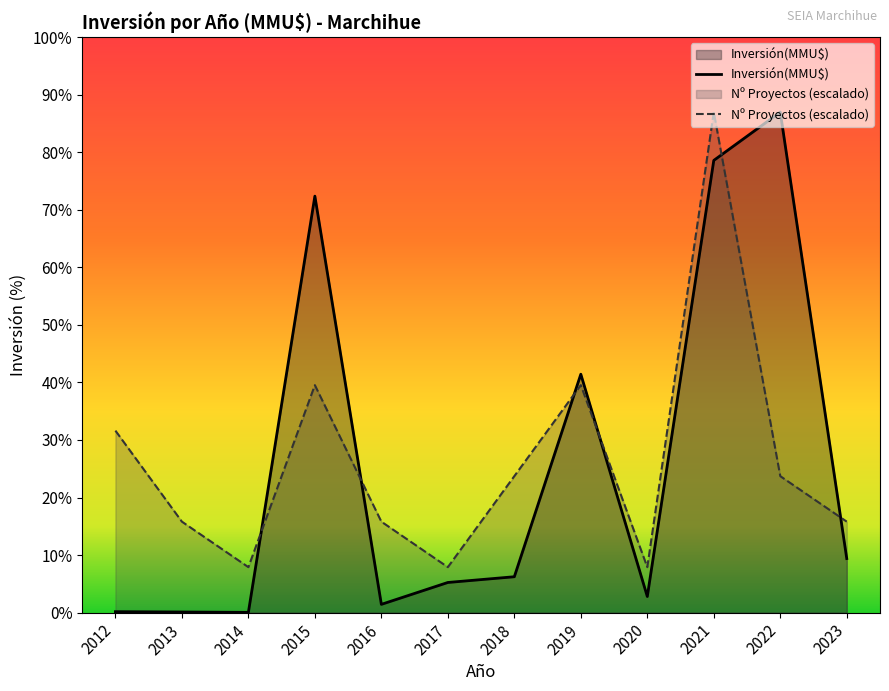

Does the chart display data point markers on the line(s)?

No